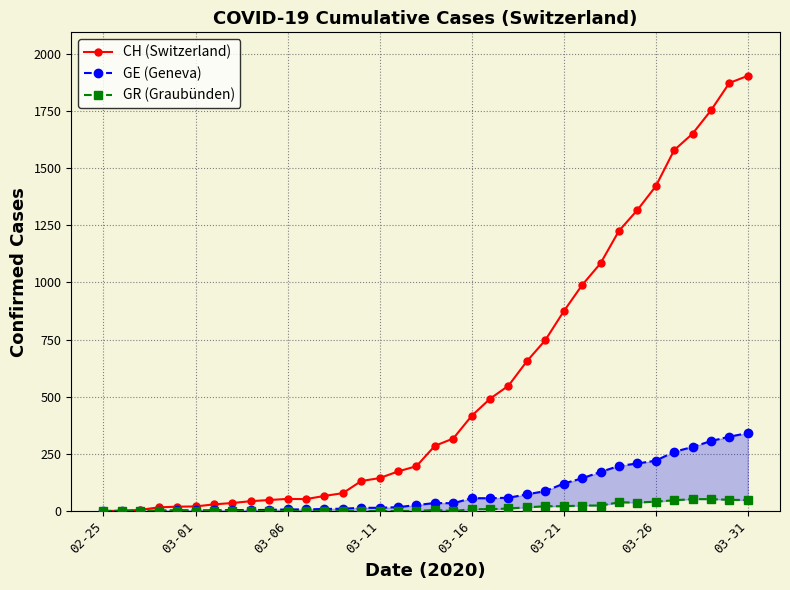

Which series has the widest spread of values?

CH (Switzerland)